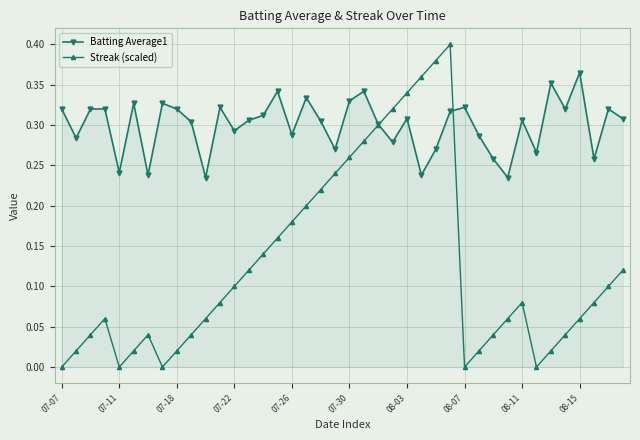

Rank the series by their maximum value, from highest to lowest.

Streak (scaled), Batting Average1